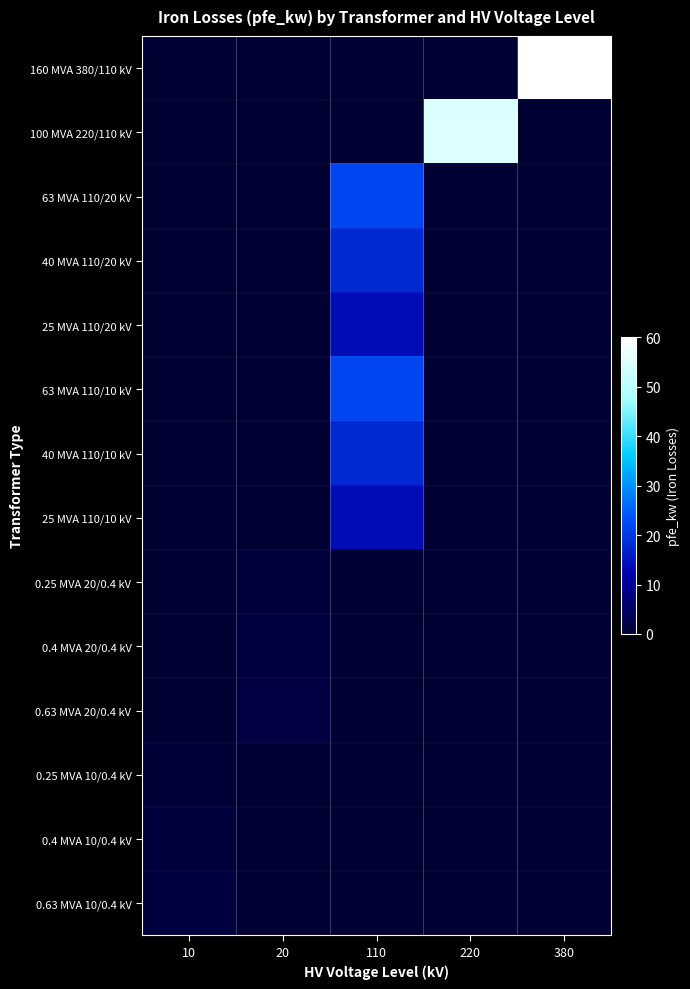

Between 110 and 220, which series saw the biggest shift?

100 MVA 220/110 kV